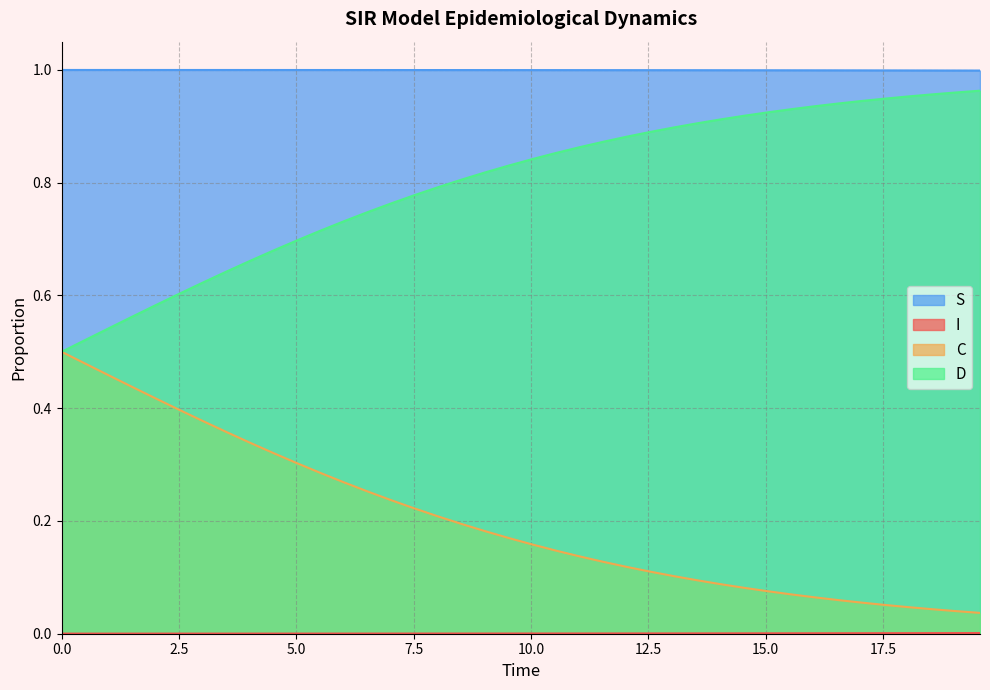

Does the chart display data point markers on the line(s)?

No